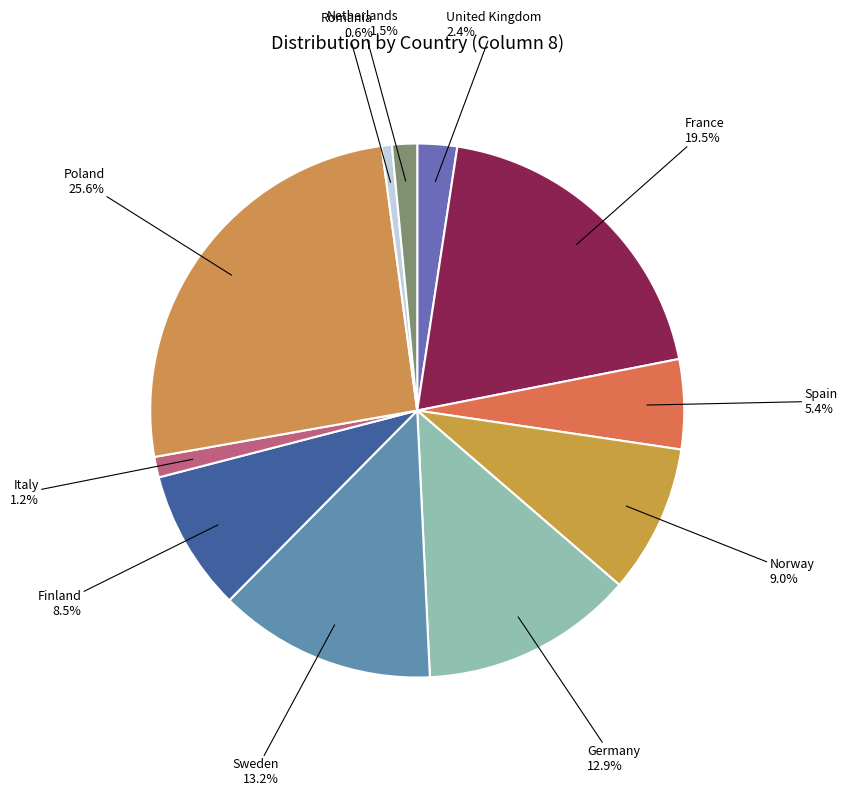

What is the ratio of the value at France to the value at Norway?

2.2